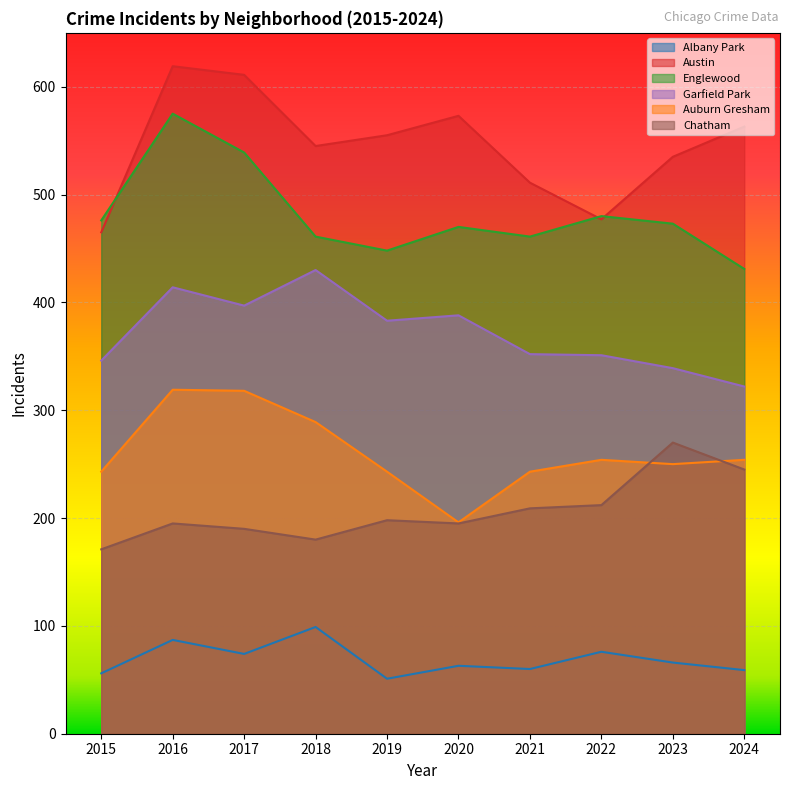

Rank the series at 2015 from highest to lowest value.

Englewood, Austin, Garfield Park, Auburn Gresham, Chatham, Albany Park